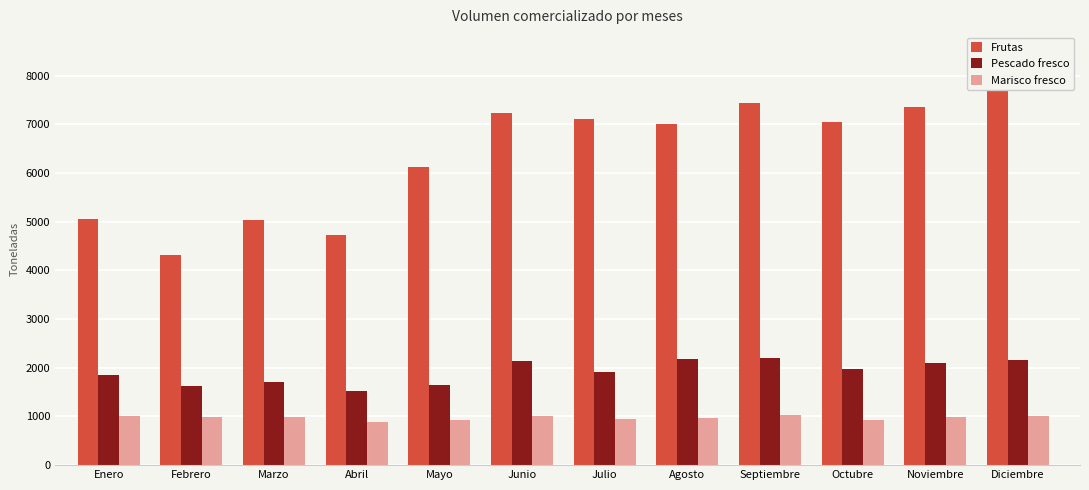

Reading right to left, what are all the values shown in this chart?

Frutas: 7731.3	7353.3	7035.2	7439.3	7006.0	7106.5	7233.7	6113.7	4735.3	5032.8	4321.0	5054.1
Pescado fresco: 2158.7	2090.2	1966.6	2190.0	2185.3	1914.8	2146.5	1649.5	1520.7	1700.1	1617.7	1850.9
Marisco fresco: 1013.3	985.8	925.6	1025.0	973.5	939.0	1010.4	929.9	887.8	979.2	982.7	1013.5